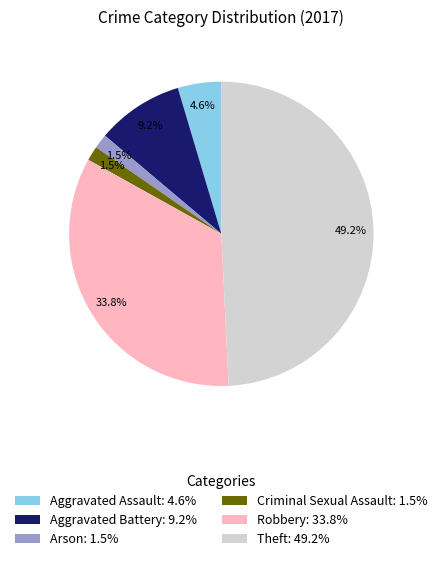

How many slices are in this pie chart?

6